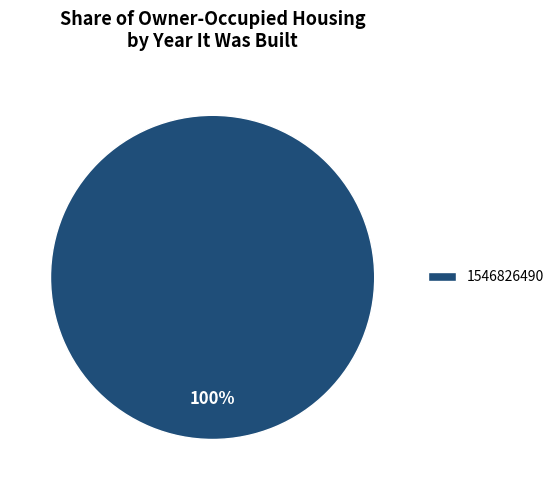

What percentage is the 1546826490 slice, to the nearest percent?

100%